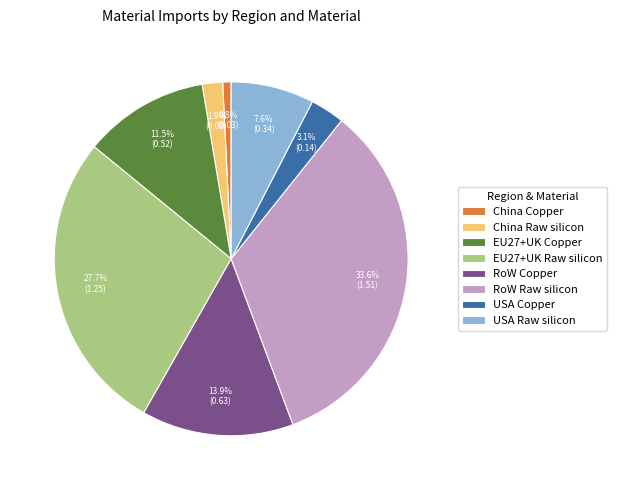

Combined, do RoW Copper and RoW Raw silicon account for over 50%?

No